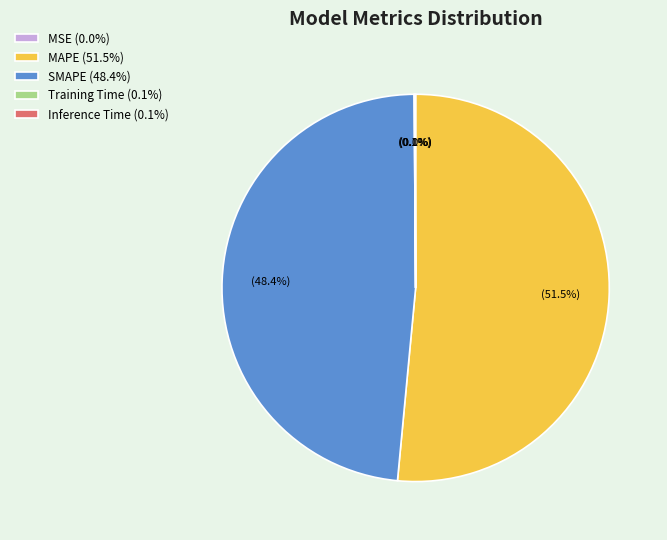

Which slice is the smallest?

MSE